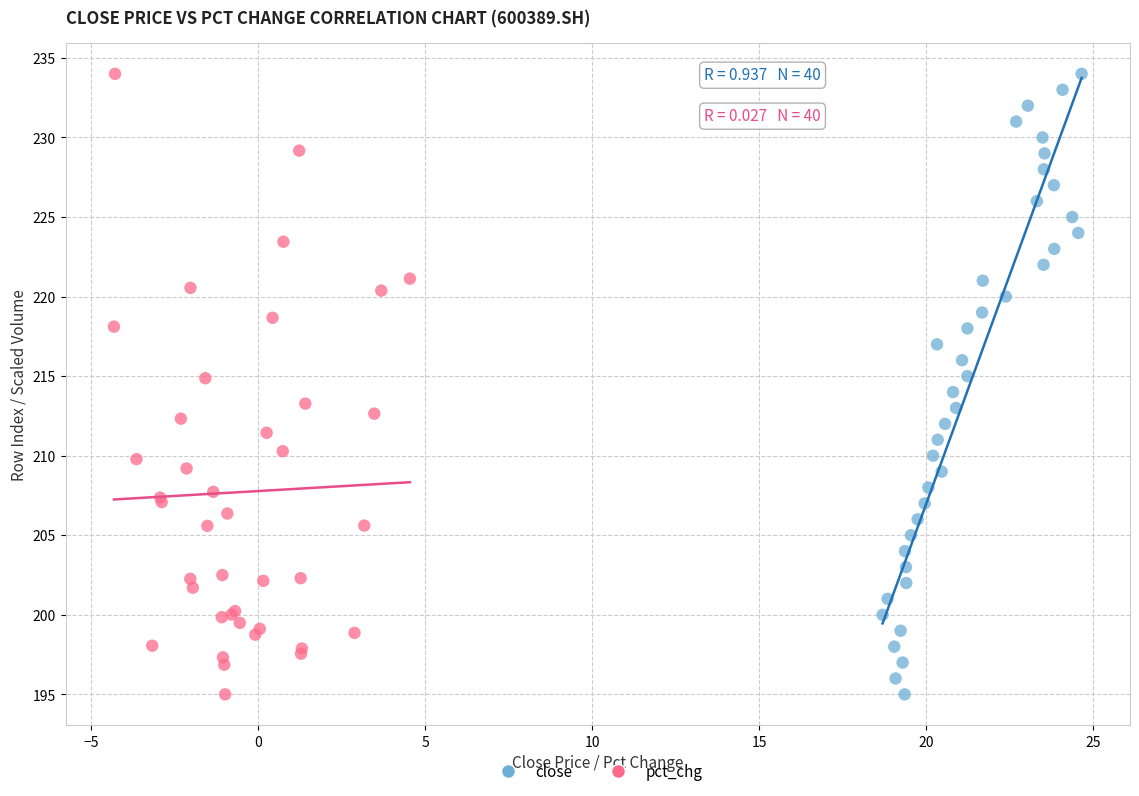

What are all the series names shown in the legend?

close, pct_chg